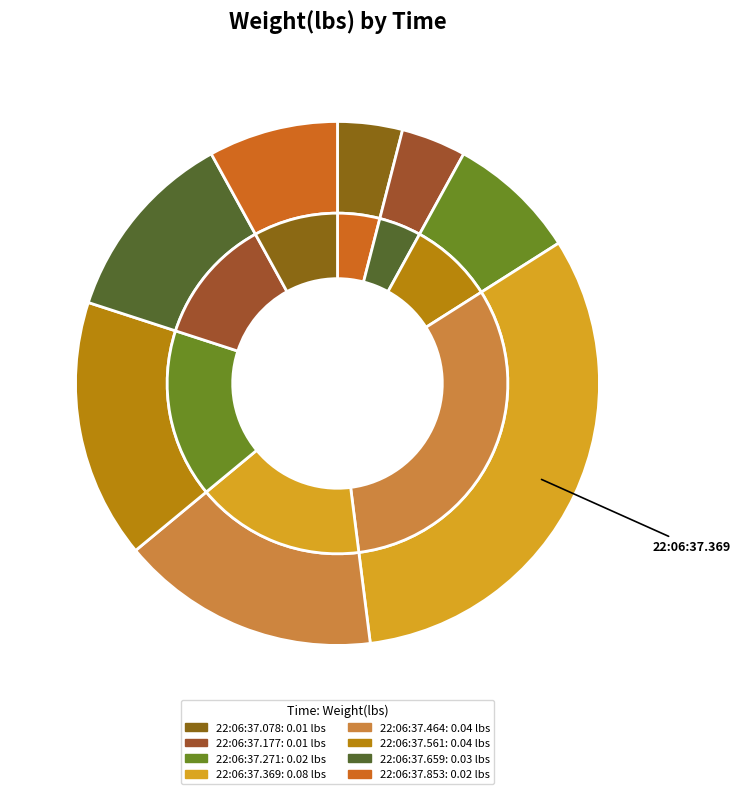

What is the largest slice in the pie chart?

0.08 (22:06:37.369015)